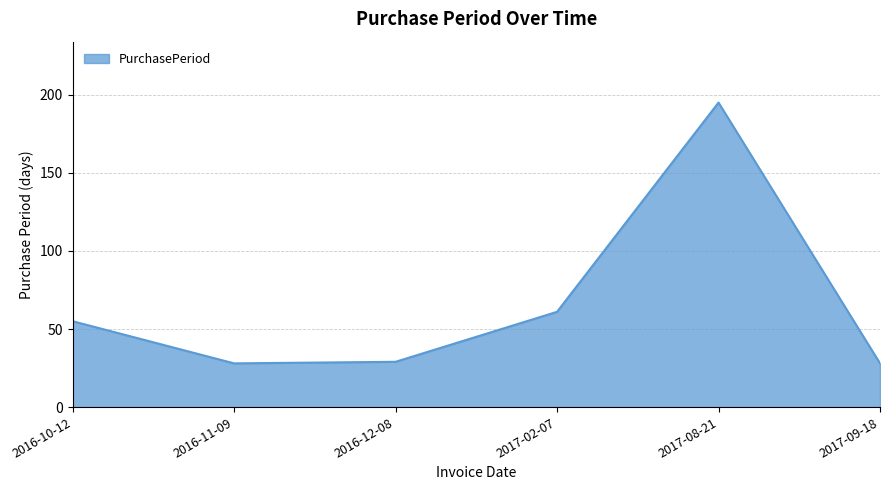

True or false: the data shows 195 at 2017-08-21.

True